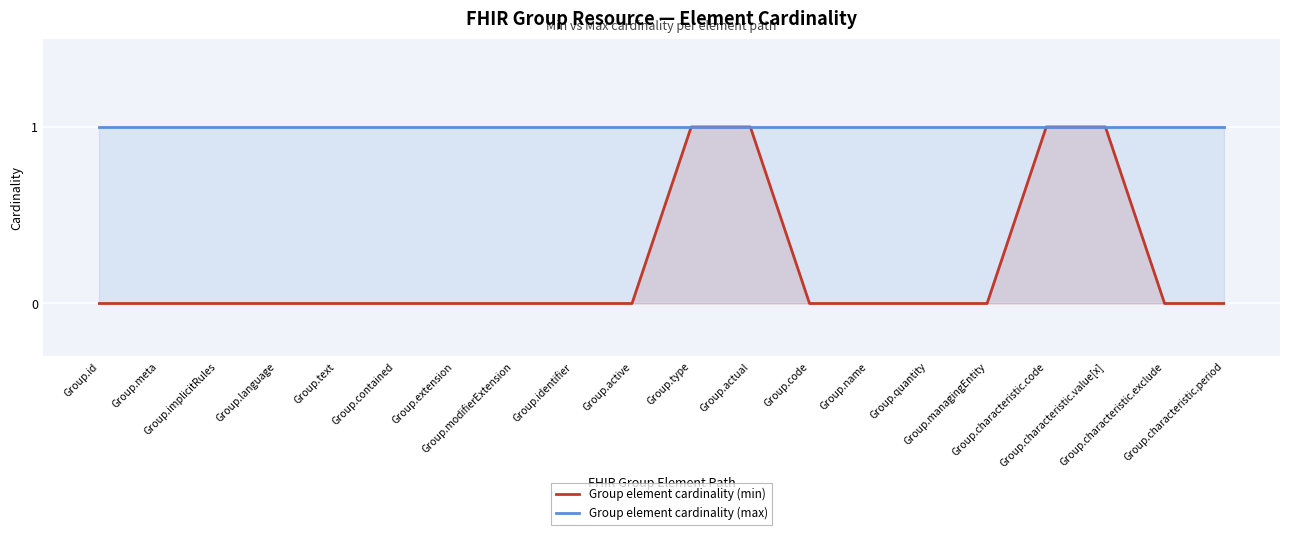

True or false: Group element cardinality (max) and Group element cardinality (min) cross at least once.

False